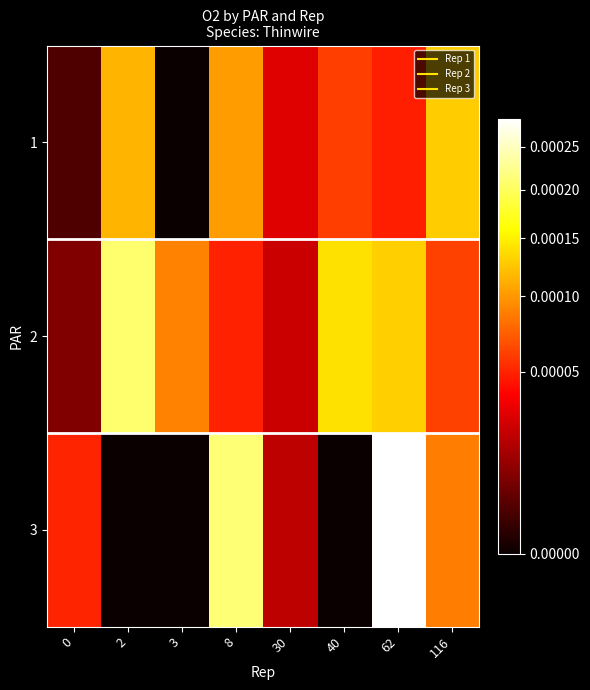

Between 62 and 30, which is larger?

62